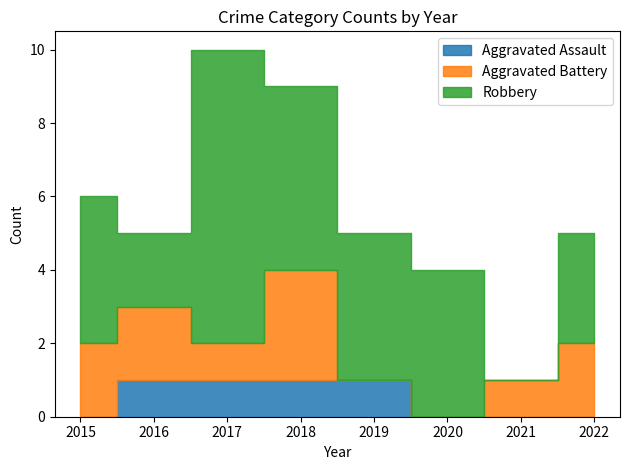

List the labels in order of Aggravated Battery value, largest first.

2018, 2015, 2016, 2022, 2017, 2021, 2019, 2020